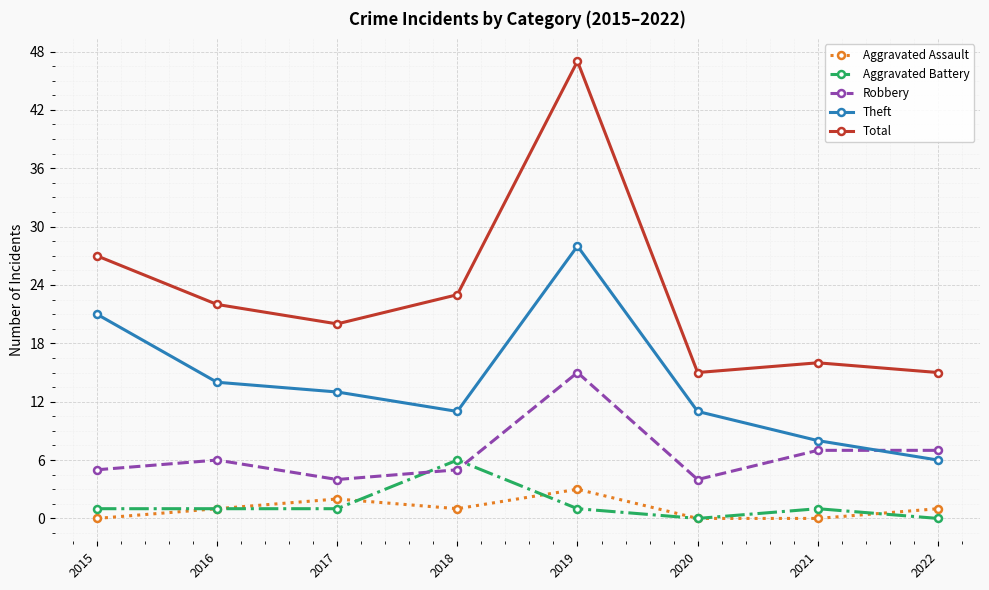

Reading left to right, transcribe all the data shown in this chart.

Aggravated Assault: 2015=0	2016=1	2017=2	2018=1	2019=3	2020=0	2021=0	2022=1
Aggravated Battery: 2015=1	2016=1	2017=1	2018=6	2019=1	2020=0	2021=1	2022=0
Robbery: 2015=5	2016=6	2017=4	2018=5	2019=15	2020=4	2021=7	2022=7
Theft: 2015=21	2016=14	2017=13	2018=11	2019=28	2020=11	2021=8	2022=6
Total: 2015=27	2016=22	2017=20	2018=23	2019=47	2020=15	2021=16	2022=15